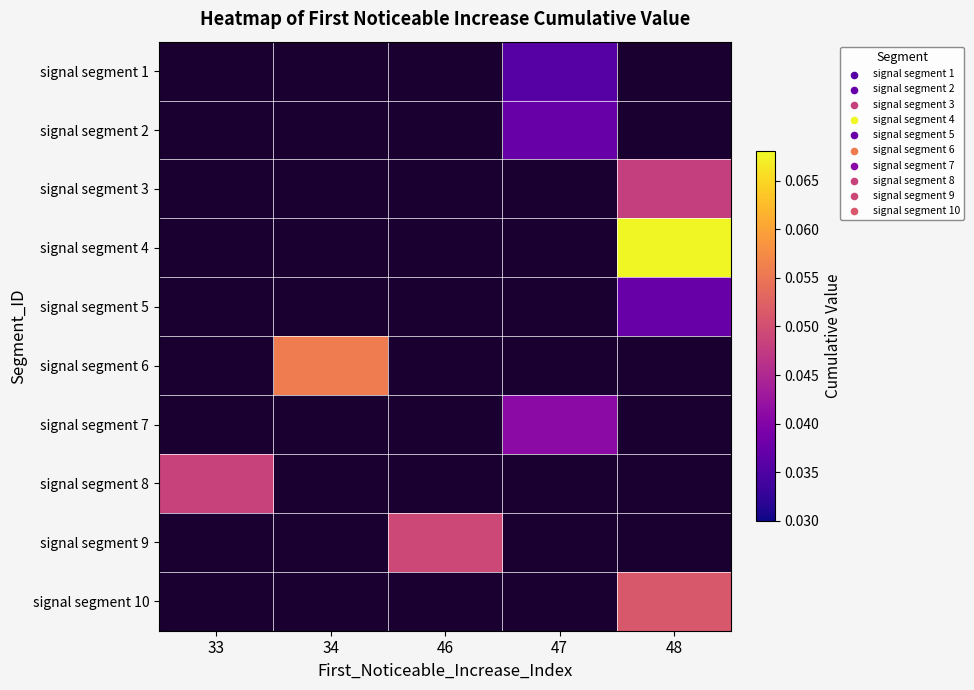

How many categories are shown in the chart?

5